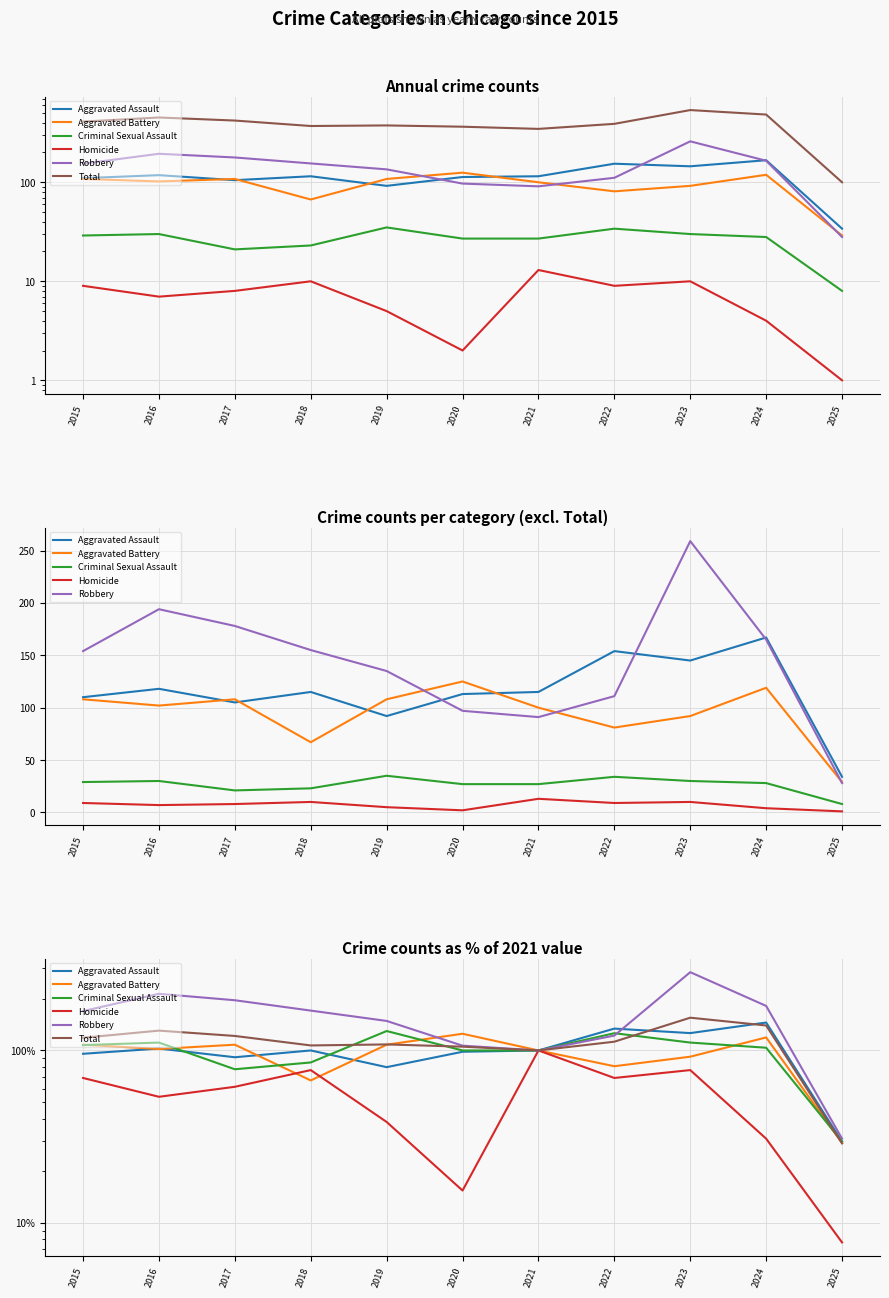

List the labels in order of Robbery value, largest first.

2023, 2016, 2017, 2024, 2018, 2015, 2019, 2022, 2020, 2021, 2025